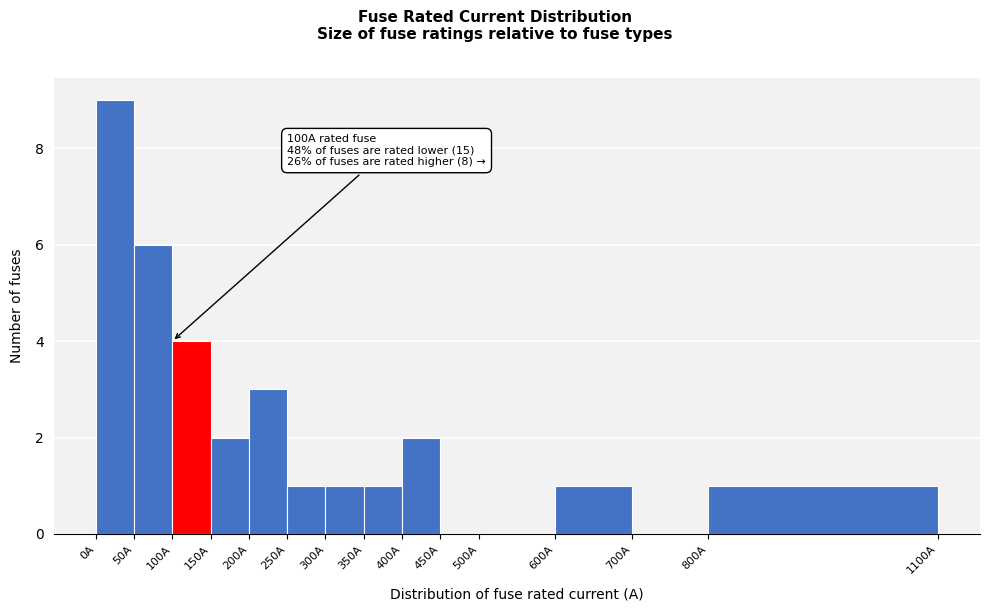

Over which range of the x-axis is the bar tallest?

0 to 50